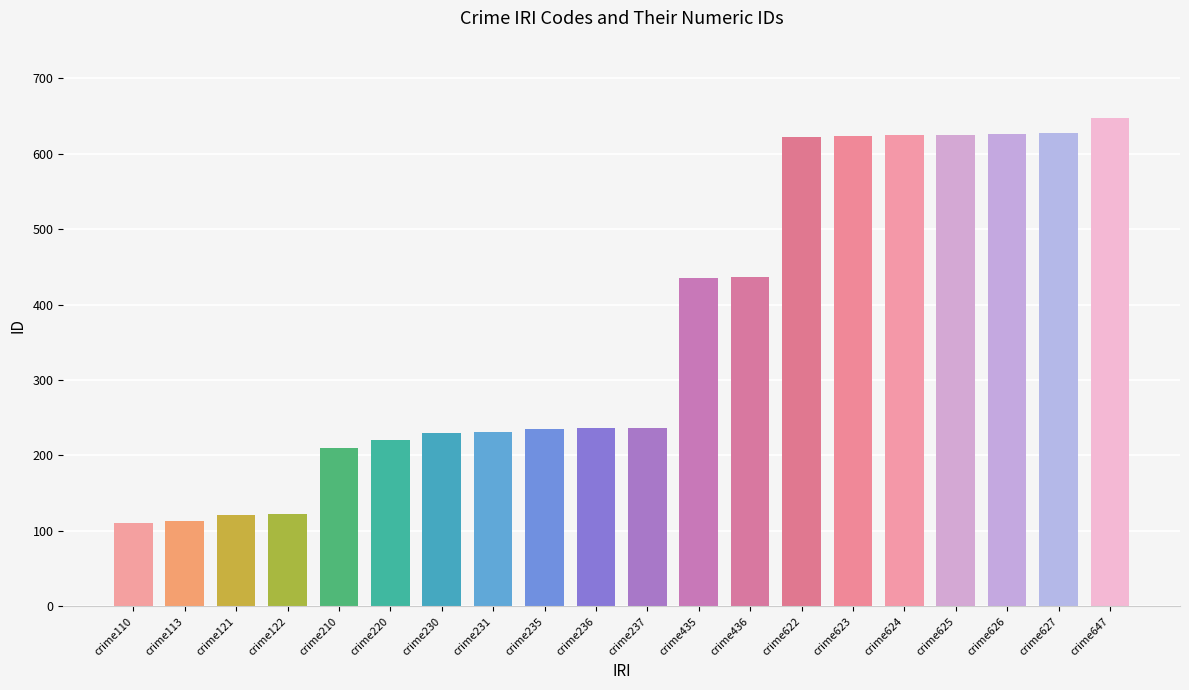

True or false: the data shows 210 at crime647.

False